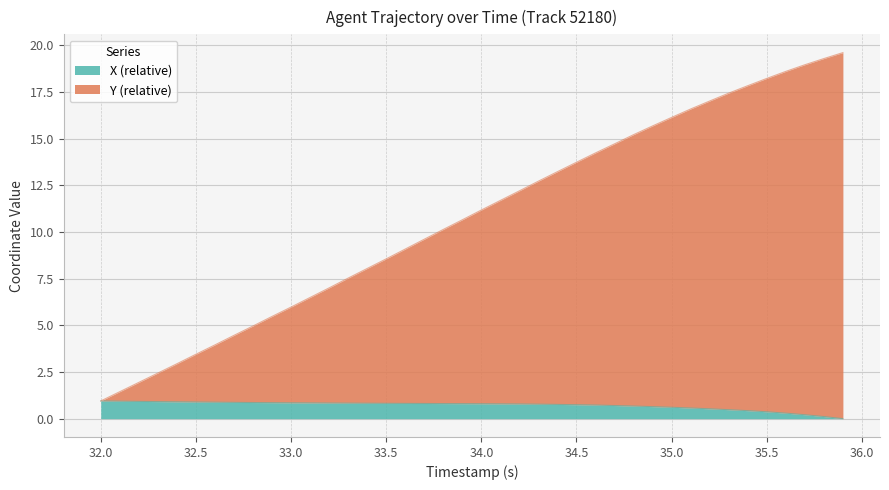

The value of X (relative) at 34.5 is 0.7. True or false?

True